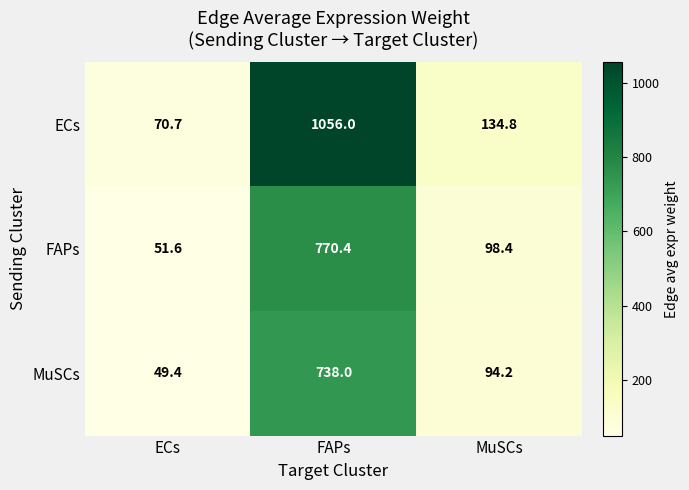

At which label is ECs closest to 563?

MuSCs